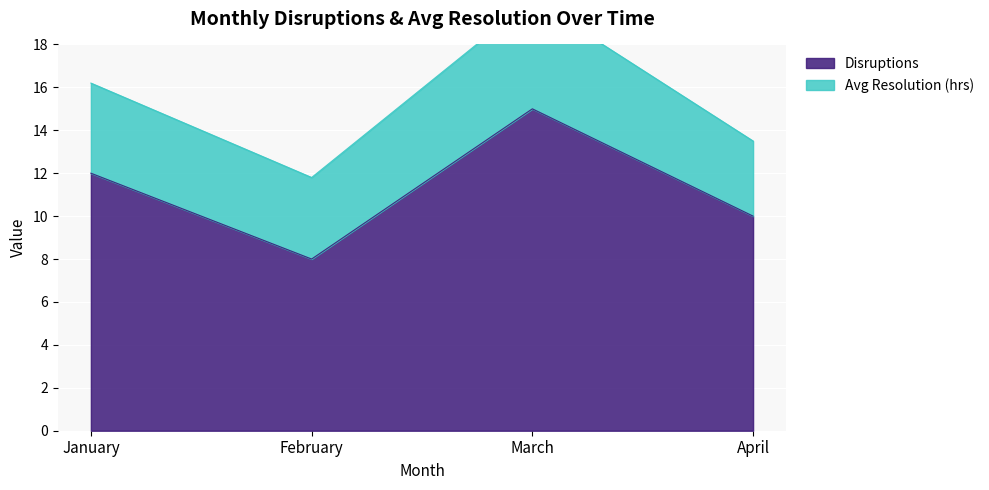

Where is the first local minimum?

February